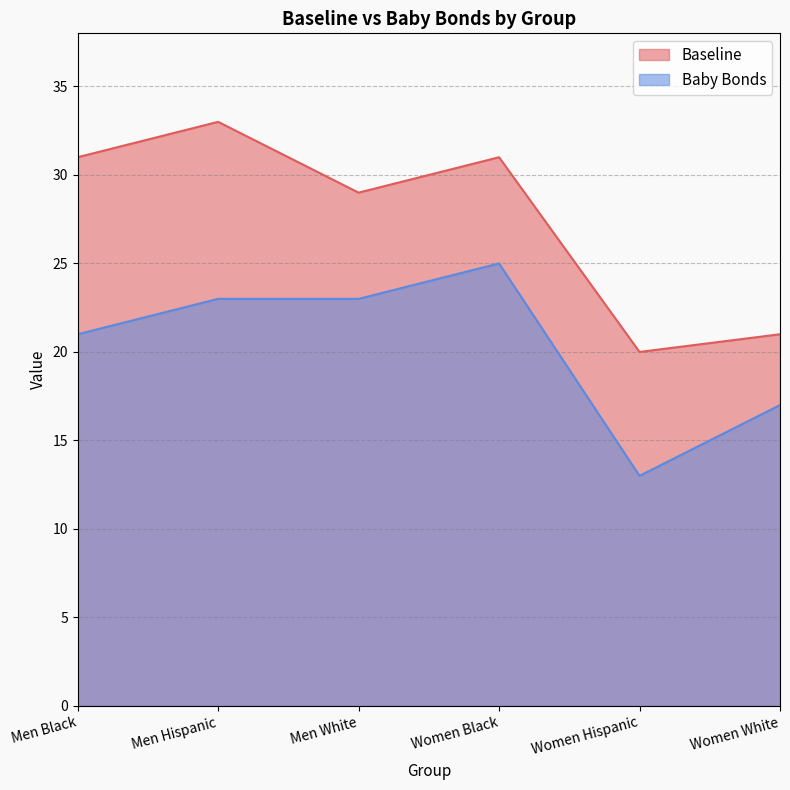

True or false: Baseline and Baby Bonds cross at least once.

False